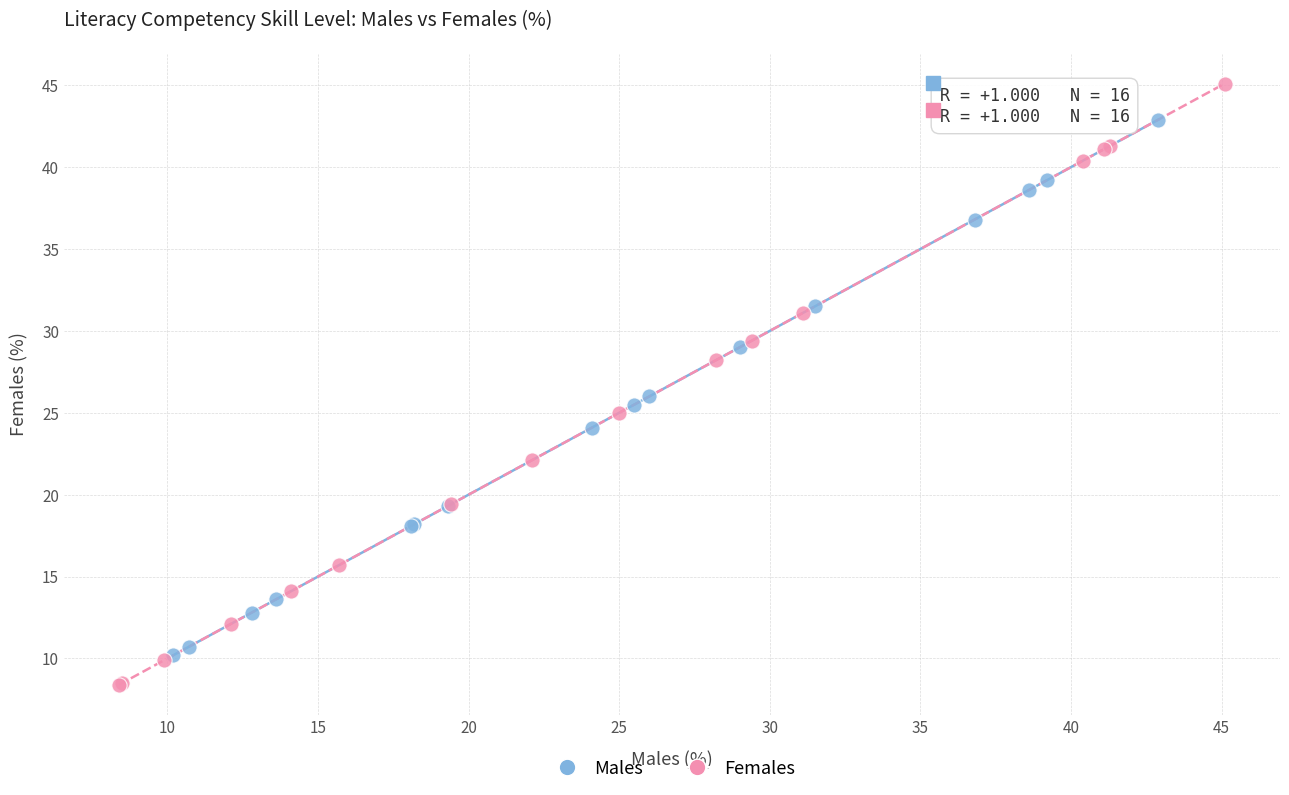

What are all the series names shown in the legend?

Males, Females